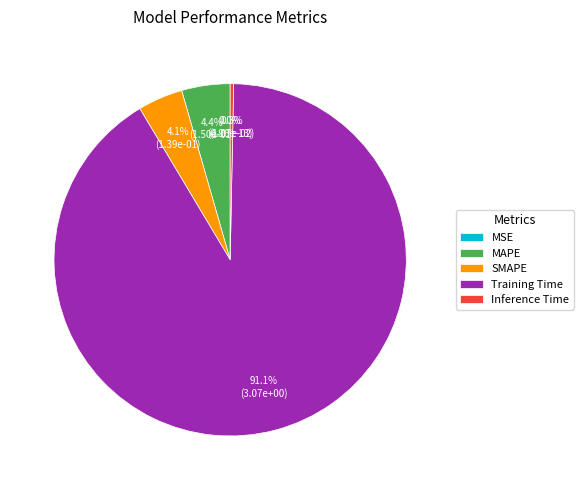

To the nearest percent, what is the difference between the MSE and MAPE slice percentages?

4%